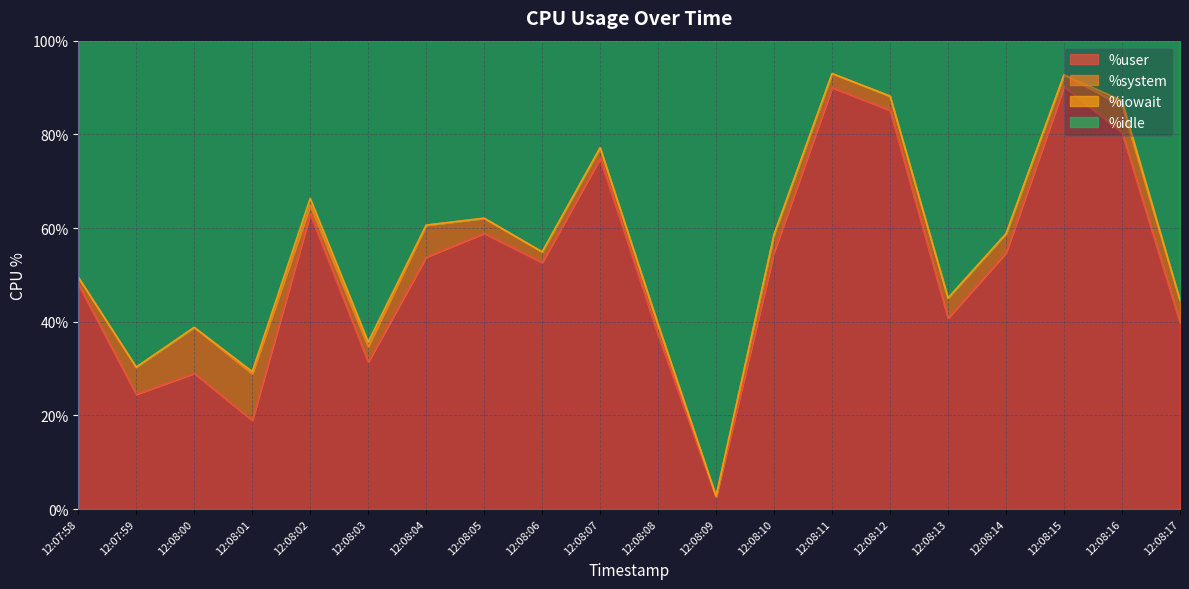

What is the minimum value for %user?

2.5